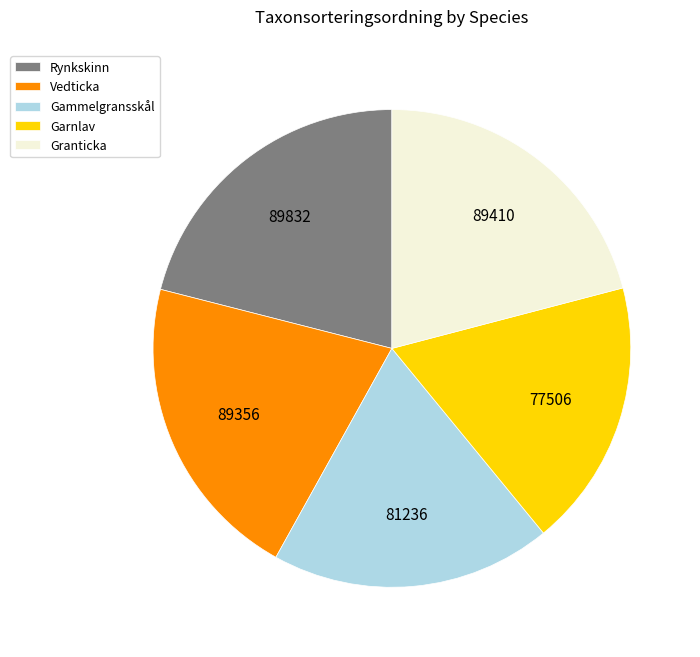

Combined, do Gammelgransskål and Rynkskinn account for over 50%?

No